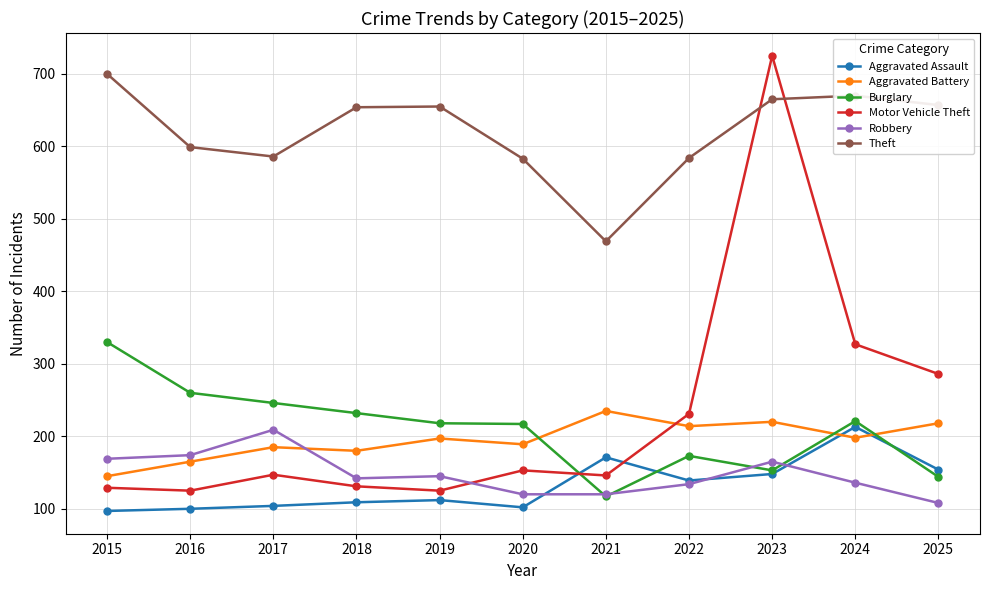

What is the total value across all series at 2025?

1567